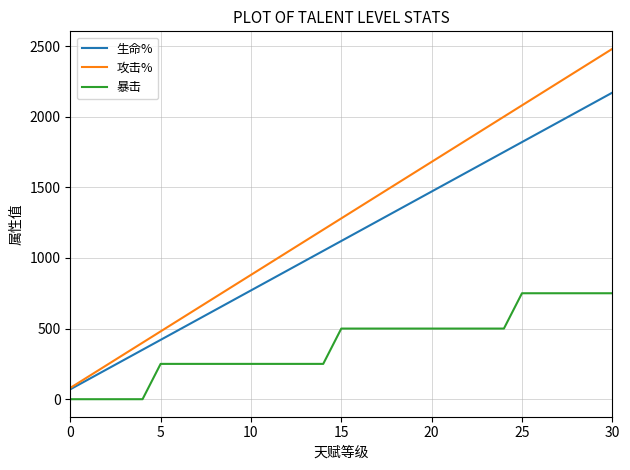

Which series has the widest spread of values?

攻击%